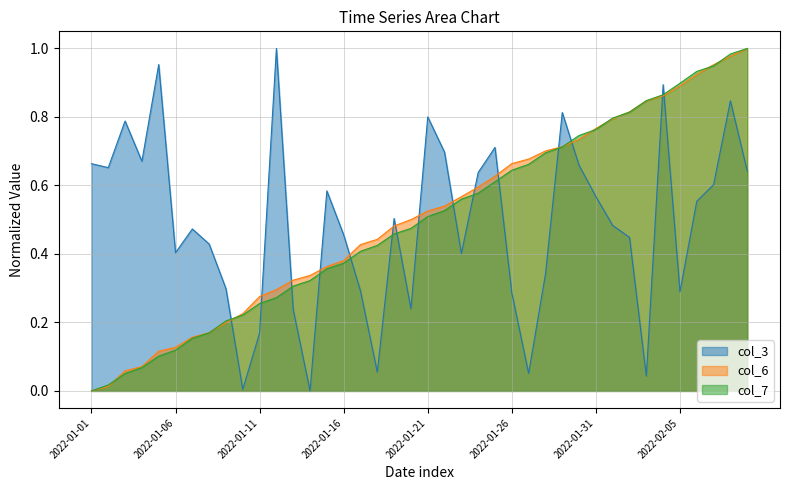

What is the average value of the col_7 series?

0.5